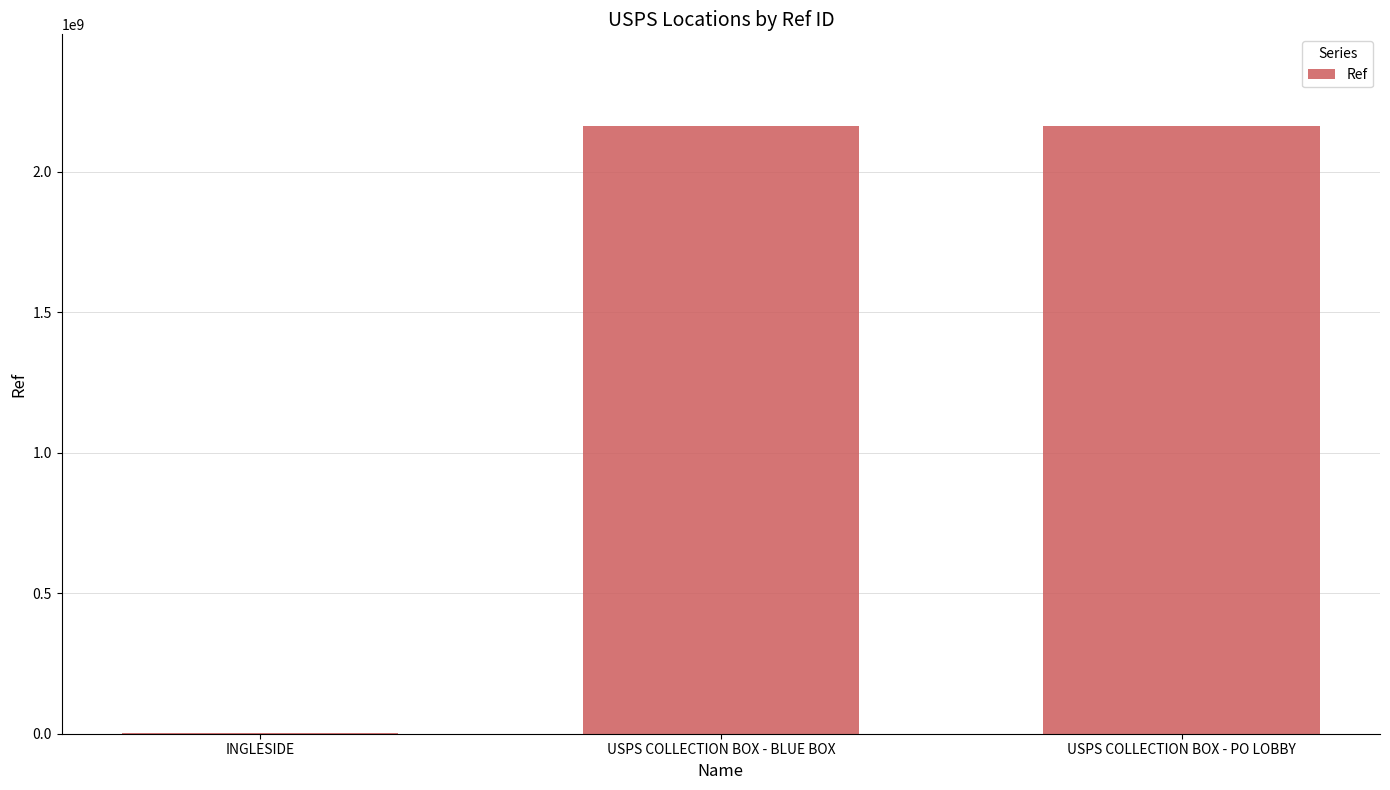

Count the number of categories in the chart.

3